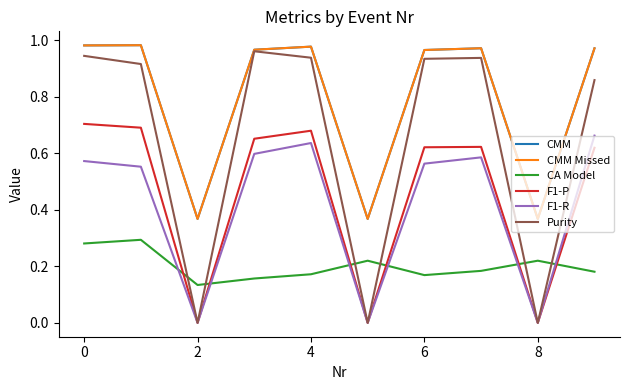

True or false: F1-P and CMM intersect in this chart.

False